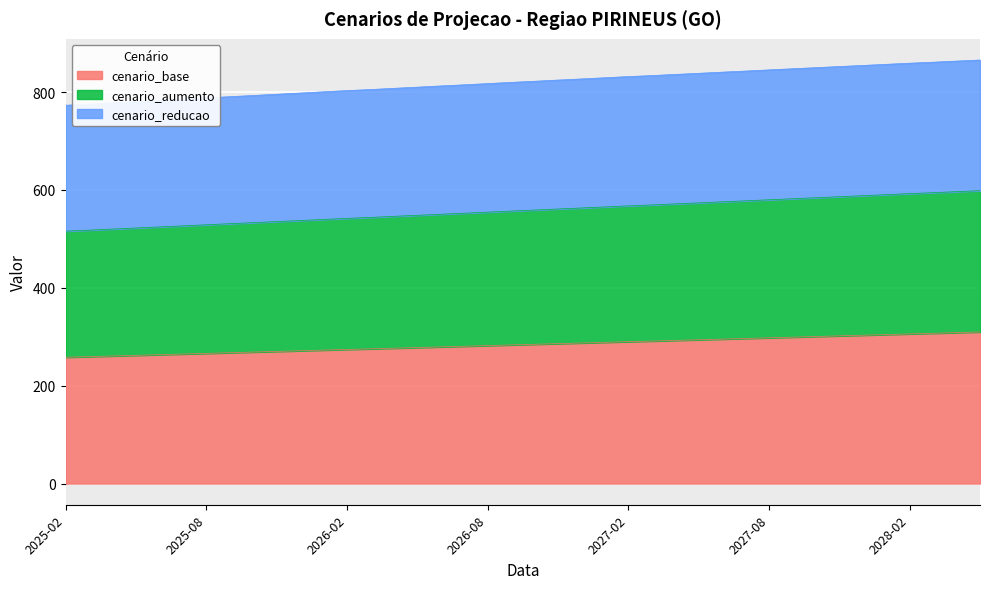

At which category is the sum across all series the highest?

2028-05